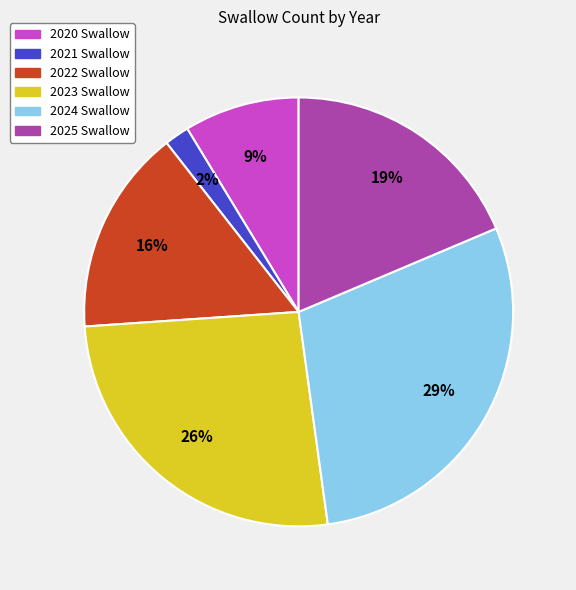

How many slices are in this pie chart?

6